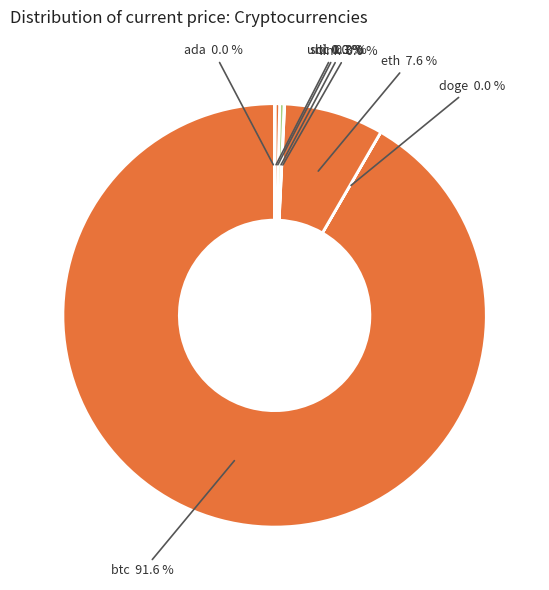

Which category has the biggest portion of the pie?

btc